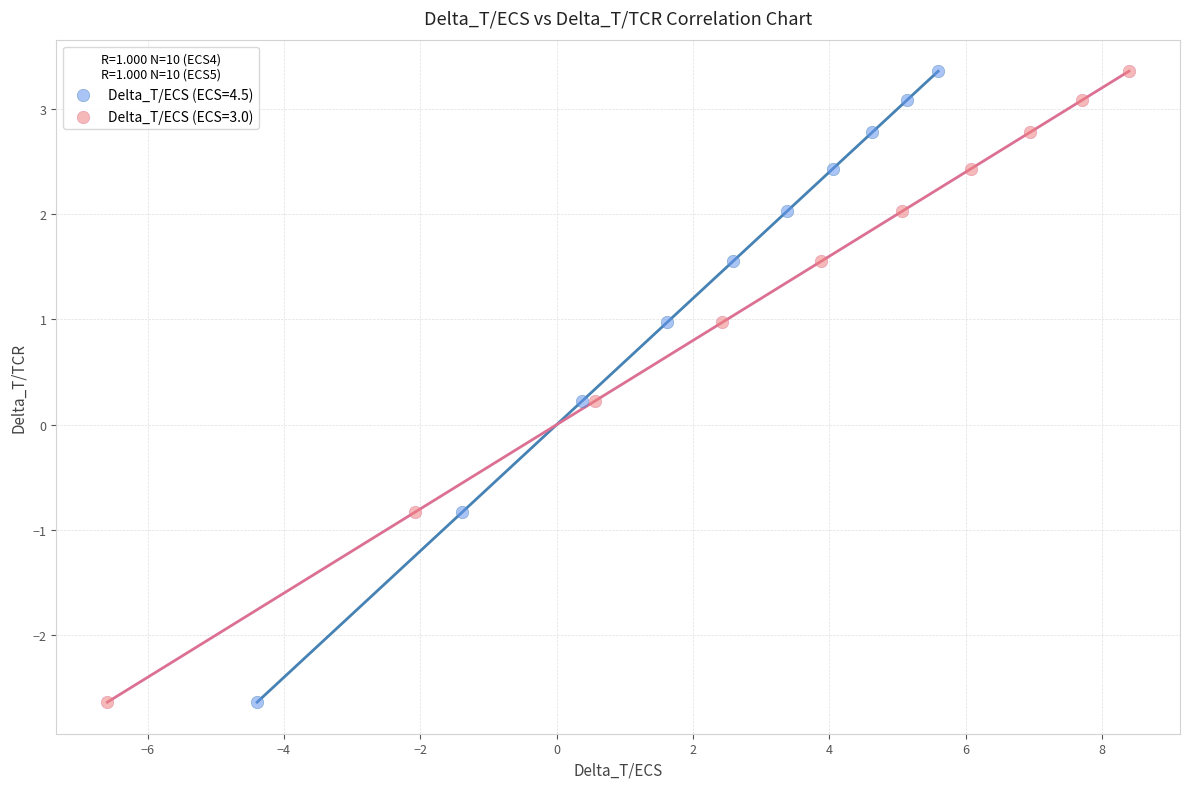

What are all the series names shown in the legend?

Delta_T/ECS (ECS=4.5), Delta_T/ECS (ECS=3.0)